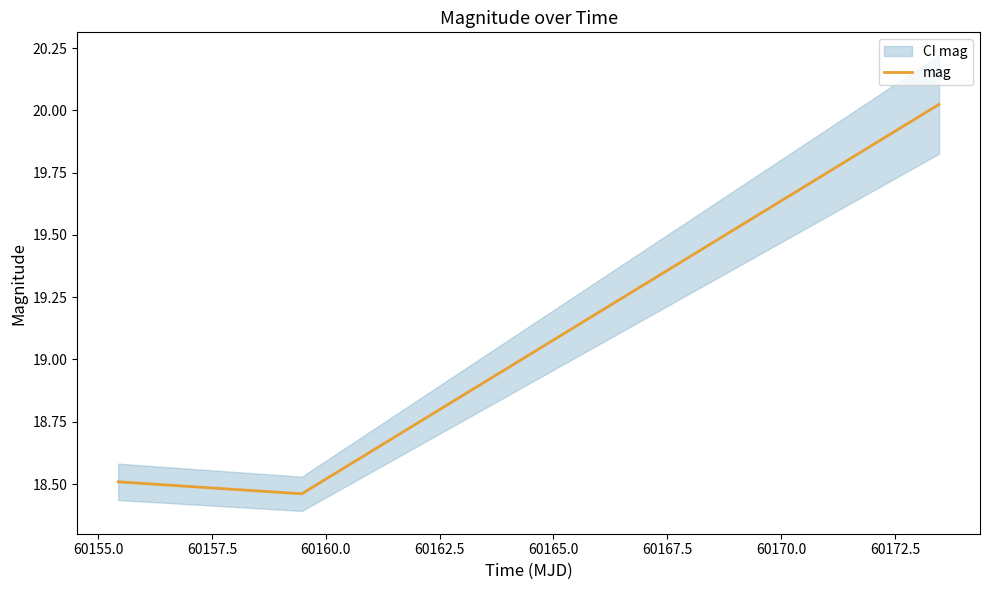

How many lines are shown in the chart?

1